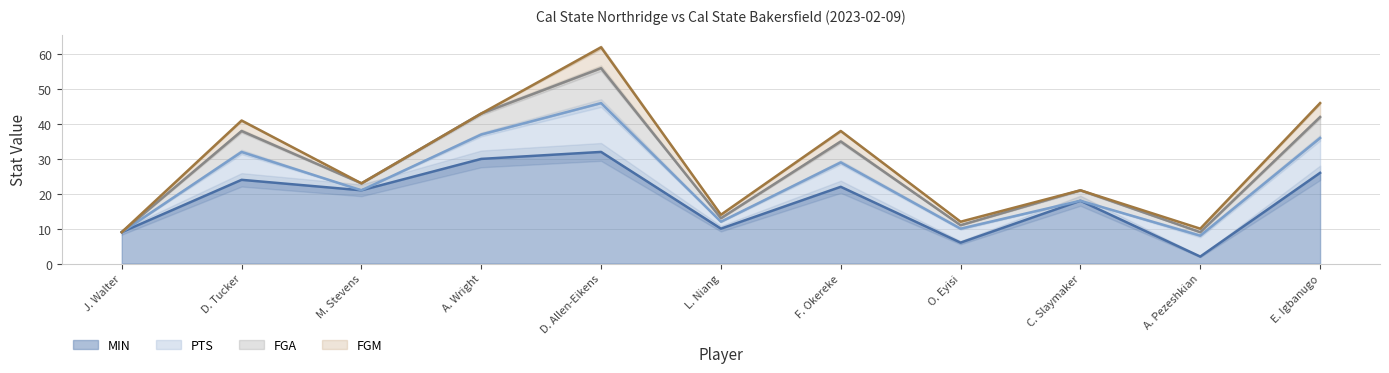

Where is MIN nearest to the value 17?

C. Slaymaker